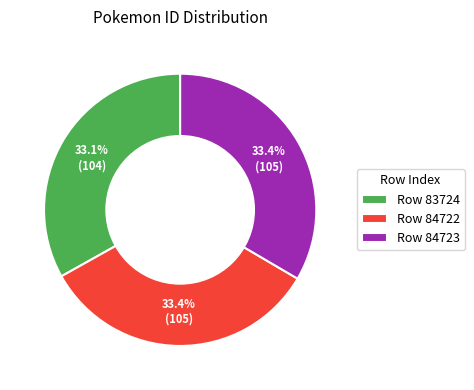

What is the total percentage of Row 84723 and Row 83724?

66.6%